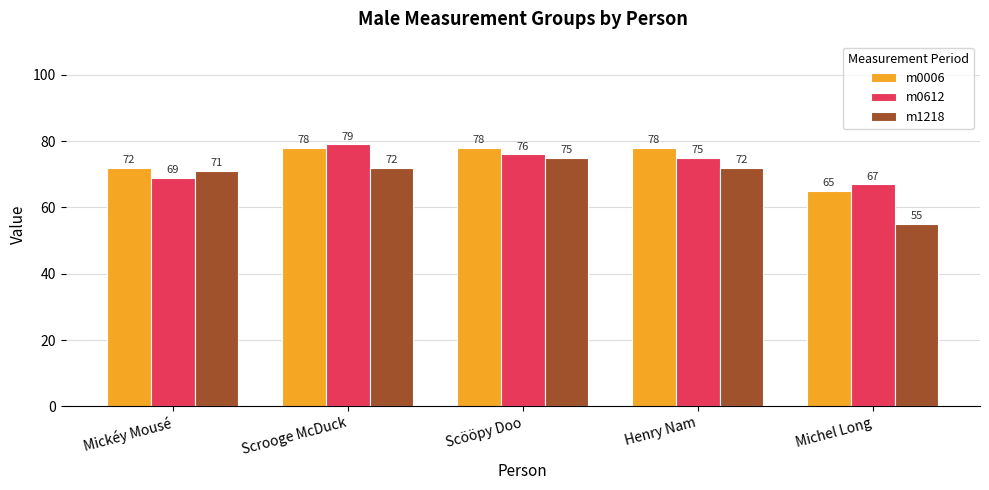

Which series changed the most between Mickéy Mousé and Michel Long?

m1218